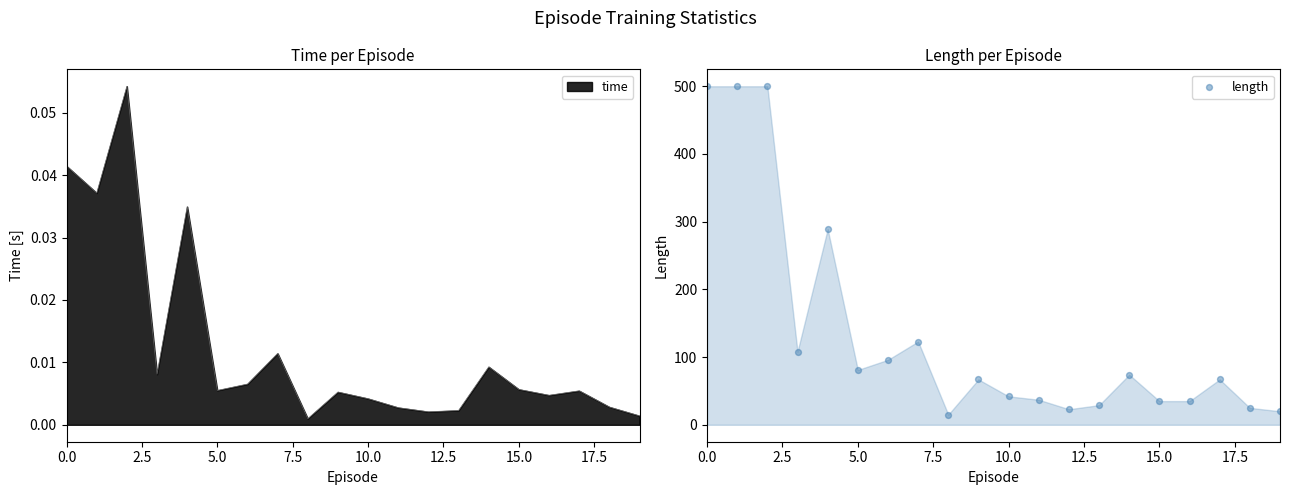

What is the change in value from 2.5 to 18?

-475